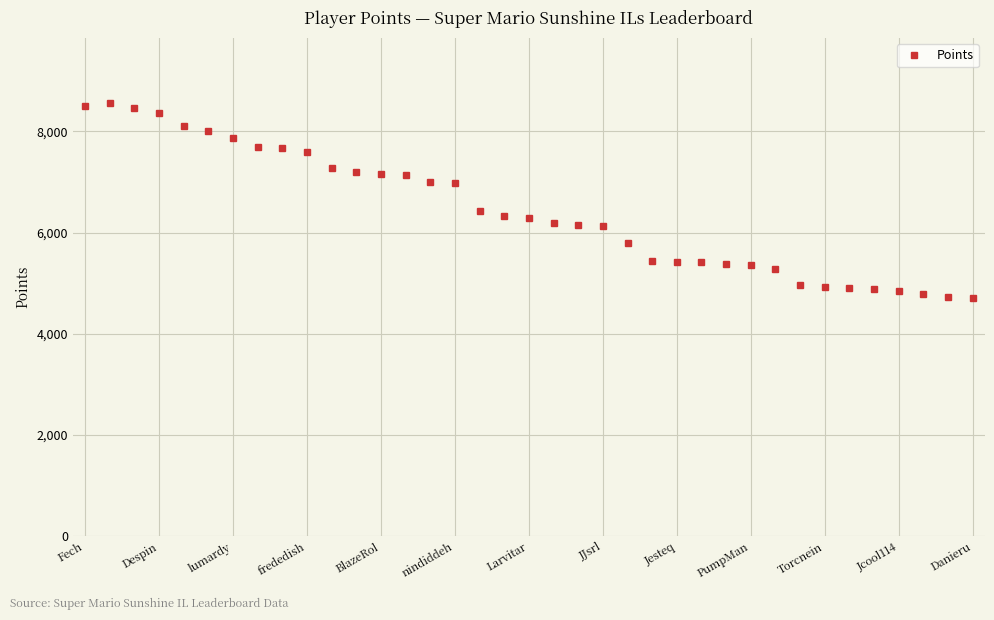

What is the greatest value displayed?

8561